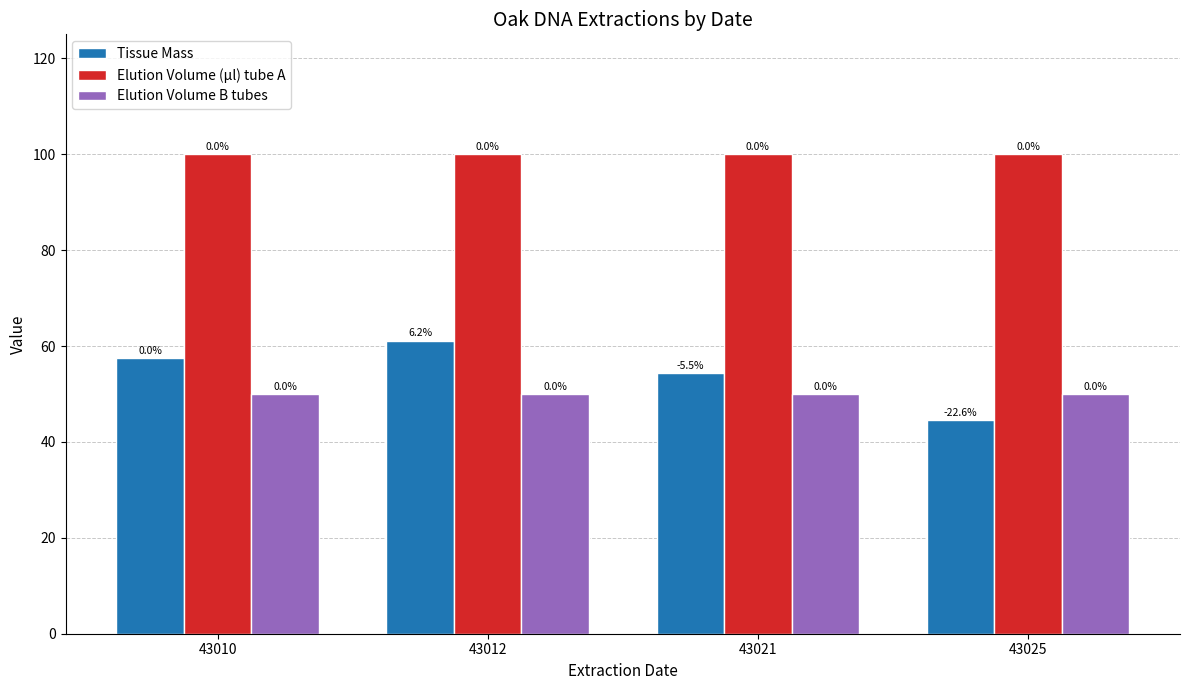

What is the highest value of the Elution Volume (µl) tube A series?

100.0